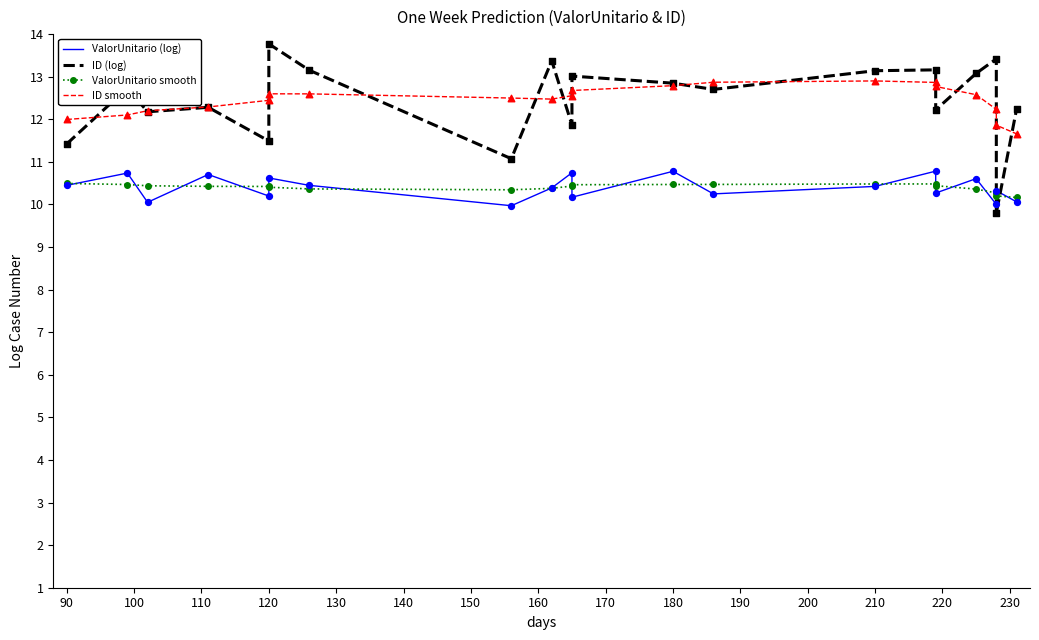

What is the total value across all series at 180?

46.3